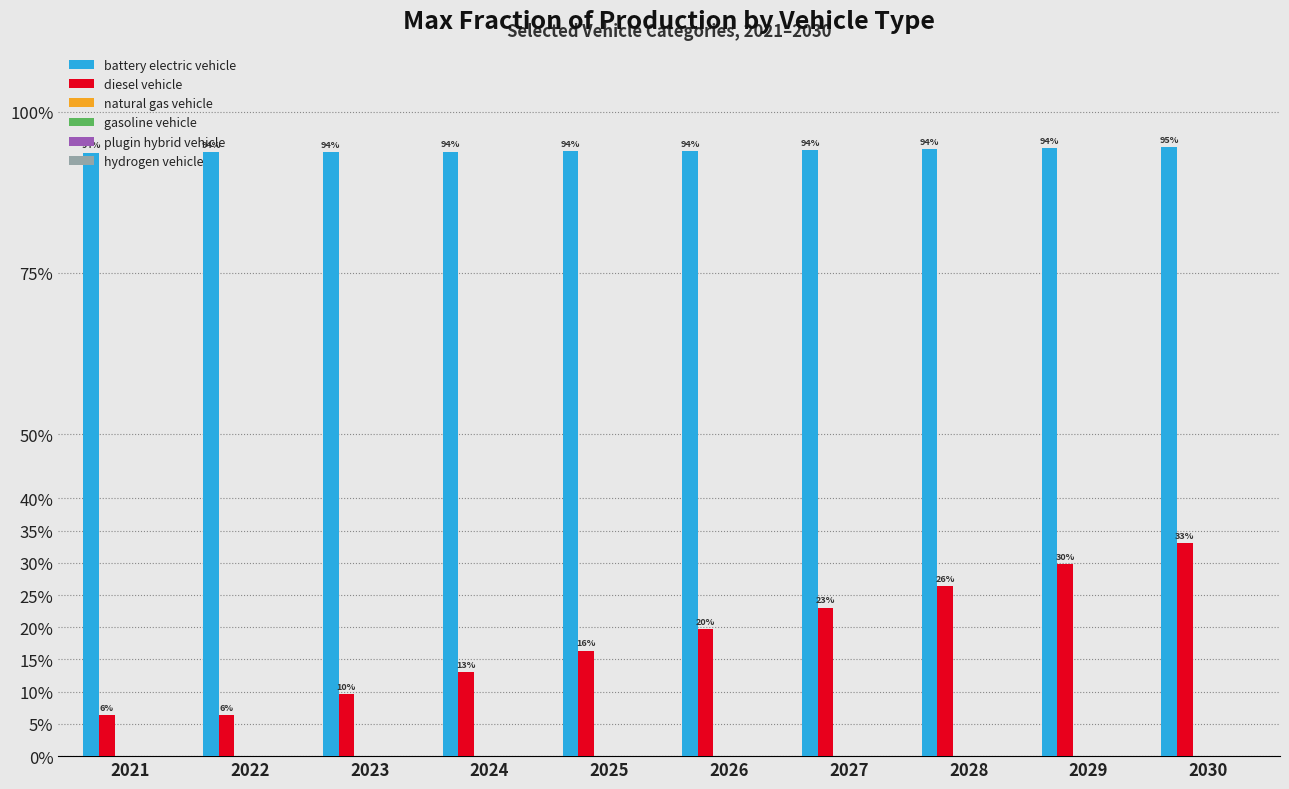

Are the bars grouped side by side (vs. stacked)?

Yes